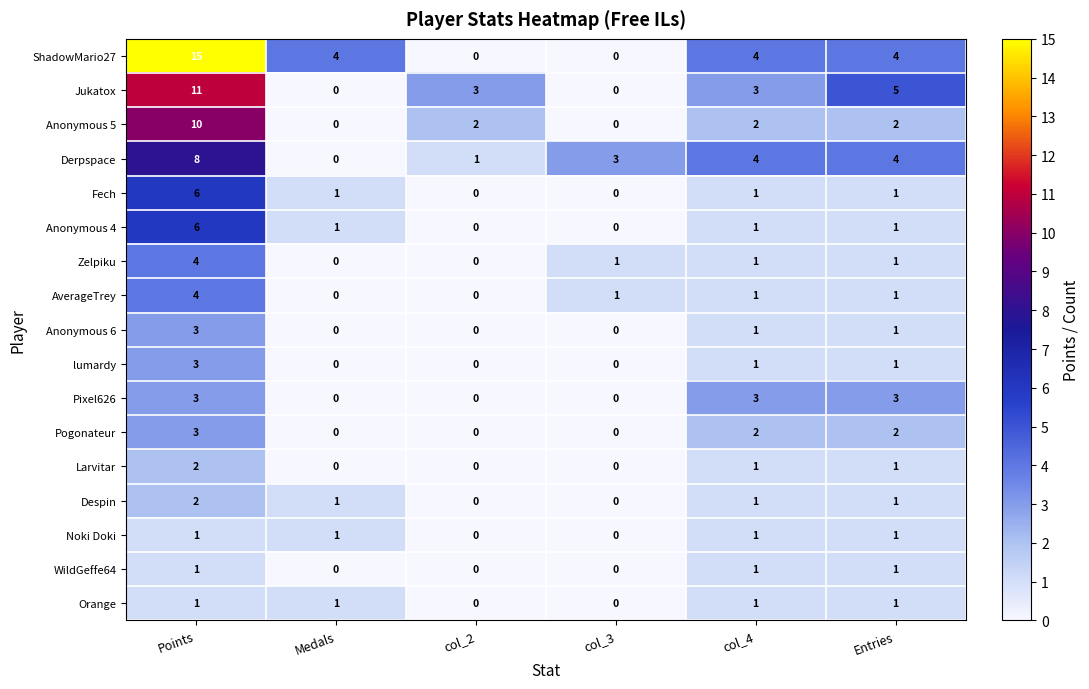

At how many categories does at least one series exceed 11?

1